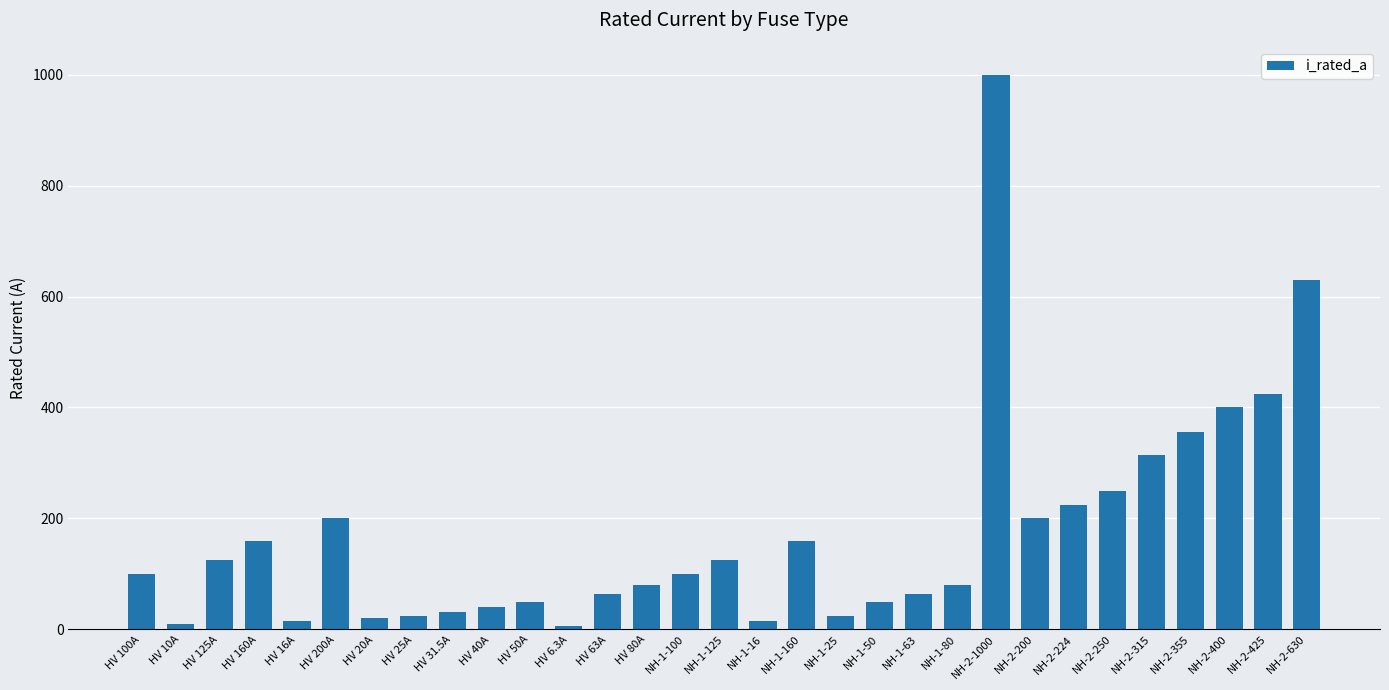

What is the approximate value at NH-2-355?

355.0